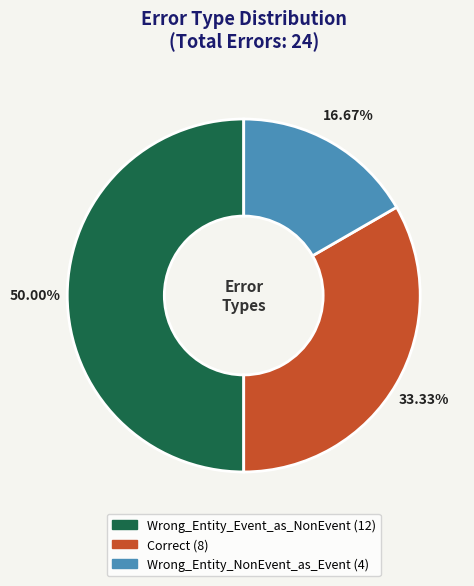

To the nearest percent, what is the difference between the Wrong_Entity_NonEvent_as_Event and Wrong_Entity_Event_as_NonEvent slice percentages?

33%